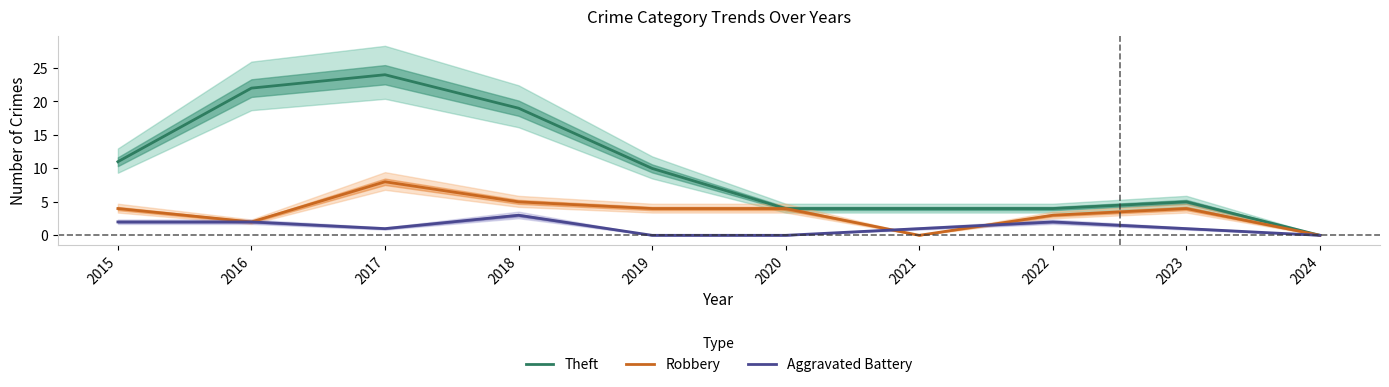

The value of Aggravated Battery at 2016 is 0. True or false?

False